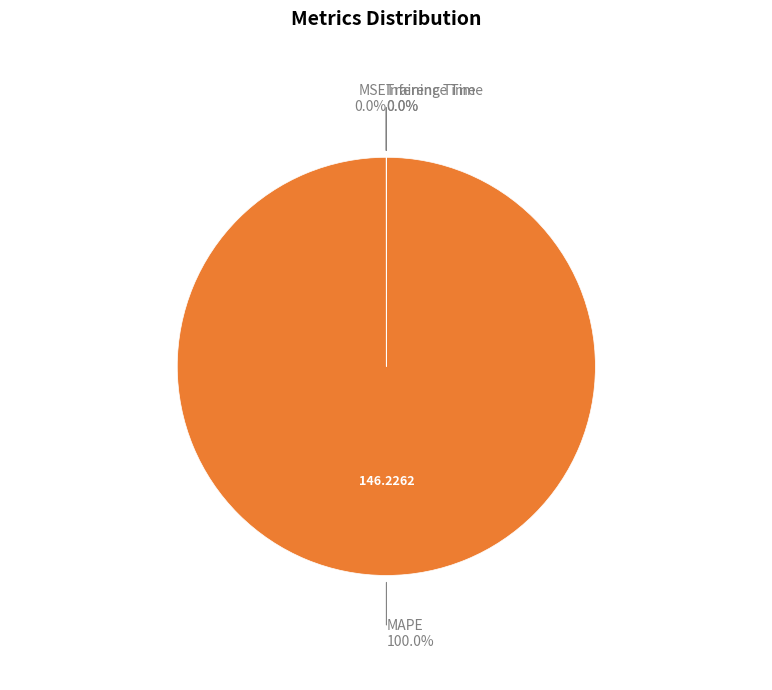

Is there any slice that represents more than half of the pie?

Yes